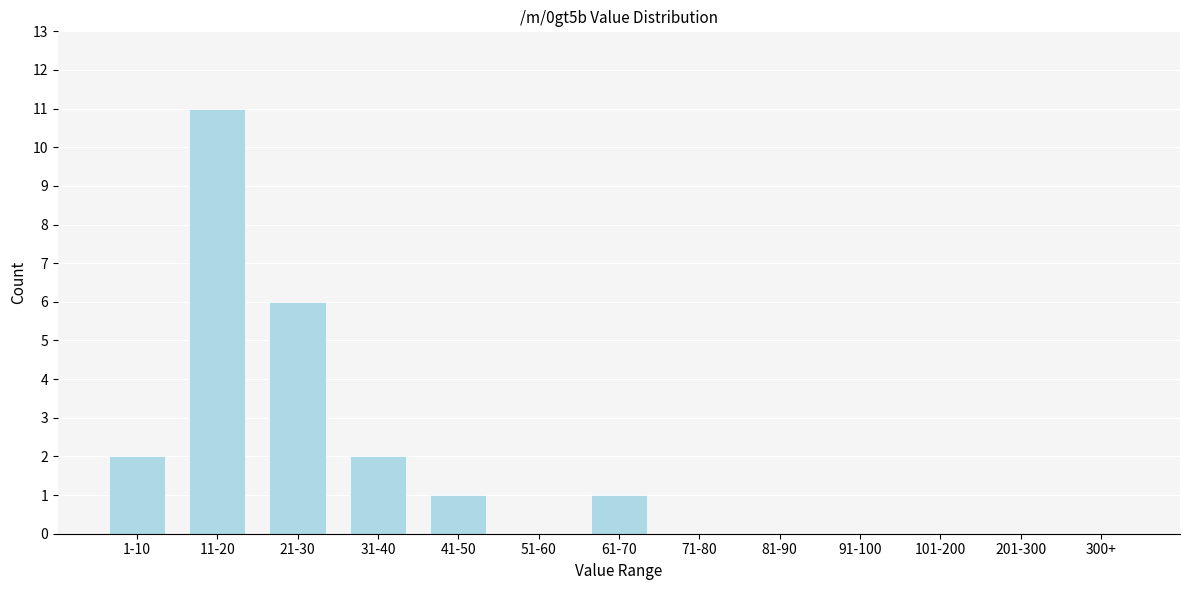

Reading left to right, what are all the values shown in this chart?

1-10=2	11-20=11	21-30=6	31-40=2	41-50=1	51-60=0	61-70=1	71-80=0	81-90=0	91-100=0	101-200=0	201-300=0	300+=0